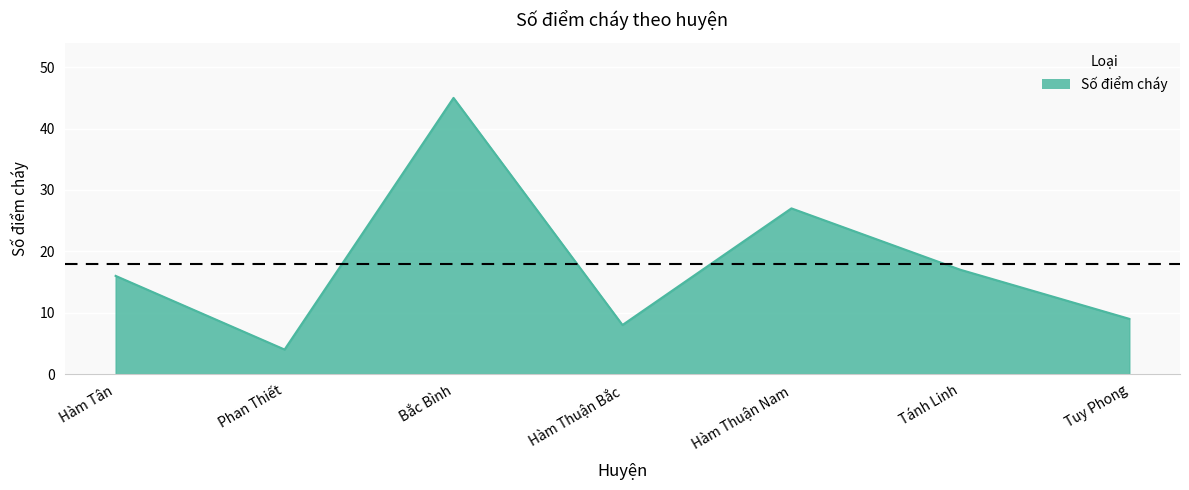

What is the maximum value shown in the chart?

45